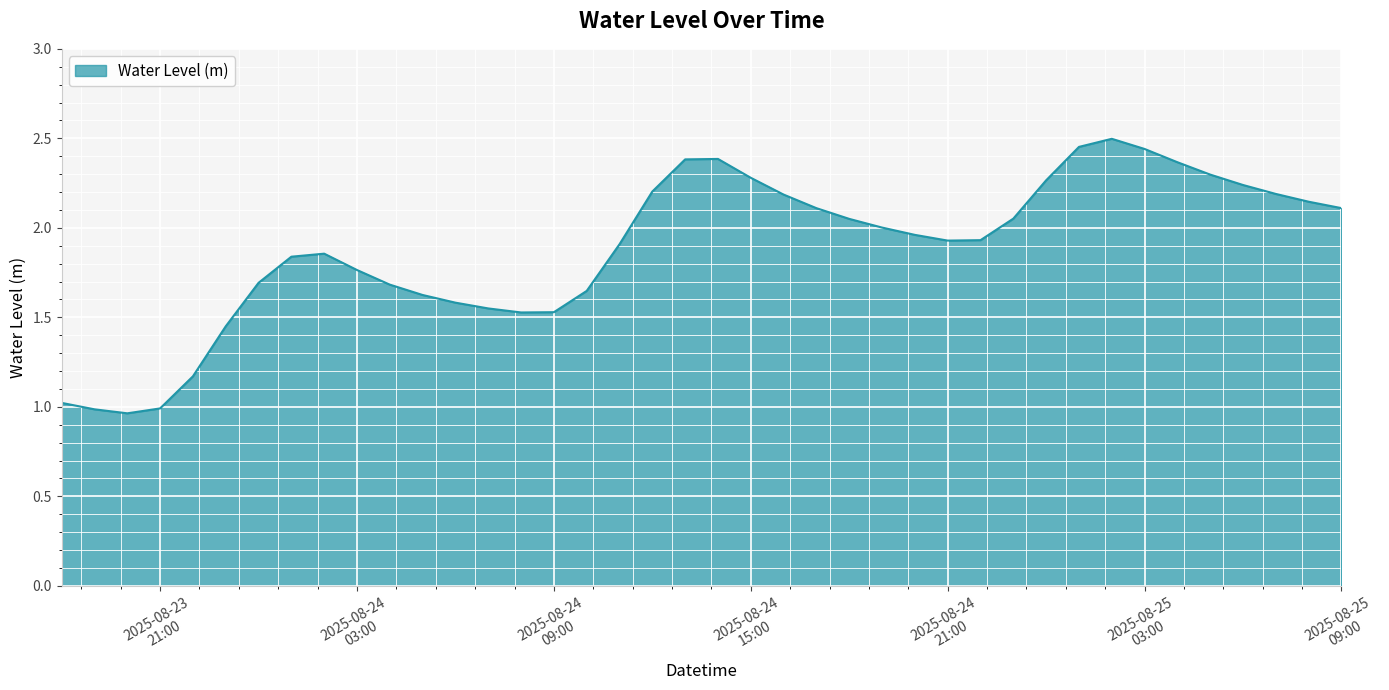

List the labels in order of value, smallest first.

2025-08-23 20:00:00, 2025-08-23 19:00:00, 2025-08-23 21:00:00, 2025-08-23 18:00:00, 2025-08-23 22:00:00, 2025-08-23 23:00:00, 2025-08-24 08:00:00, 2025-08-24 09:00:00, 2025-08-24 07:00:00, 2025-08-24 06:00:00, 2025-08-24 05:00:00, 2025-08-24 10:00:00, 2025-08-24 04:00:00, 2025-08-24 00:00:00, 2025-08-24 03:00:00, 2025-08-24 01:00:00, 2025-08-24 02:00:00, 2025-08-24 11:00:00, 2025-08-24 21:00:00, 2025-08-24 22:00:00, 2025-08-24 20:00:00, 2025-08-24 19:00:00, 2025-08-24 18:00:00, 2025-08-24 23:00:00, 2025-08-24 17:00:00, 2025-08-25 09:00:00, 2025-08-25 08:00:00, 2025-08-24 16:00:00, 2025-08-25 07:00:00, 2025-08-24 12:00:00, 2025-08-25 06:00:00, 2025-08-25 00:00:00, 2025-08-24 15:00:00, 2025-08-25 05:00:00, 2025-08-25 04:00:00, 2025-08-24 13:00:00, 2025-08-24 14:00:00, 2025-08-25 03:00:00, 2025-08-25 01:00:00, 2025-08-25 02:00:00